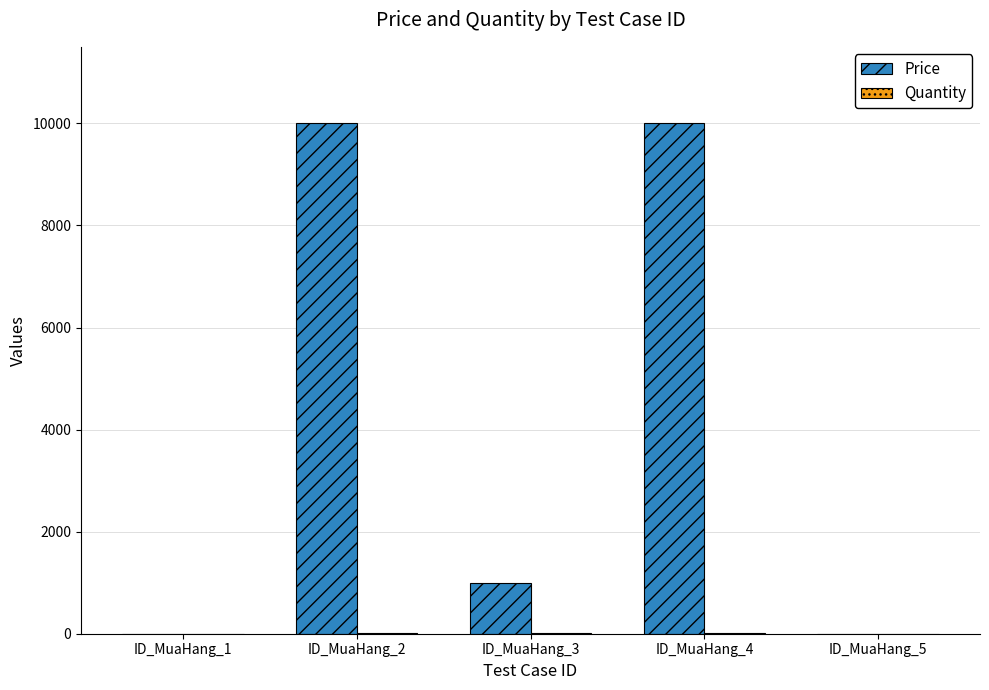

What is the maximum value for Price?

9999